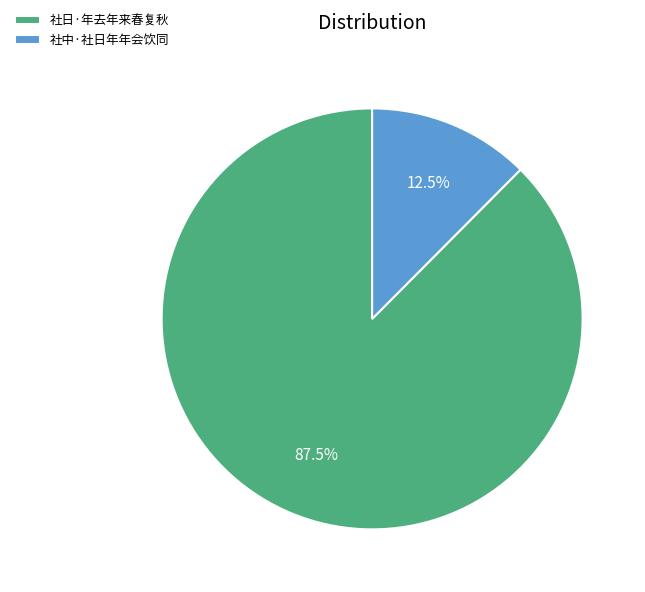

Which has a higher value, 社中·社日年年会饮同 or 社日·年去年来春复秋?

社日·年去年来春复秋